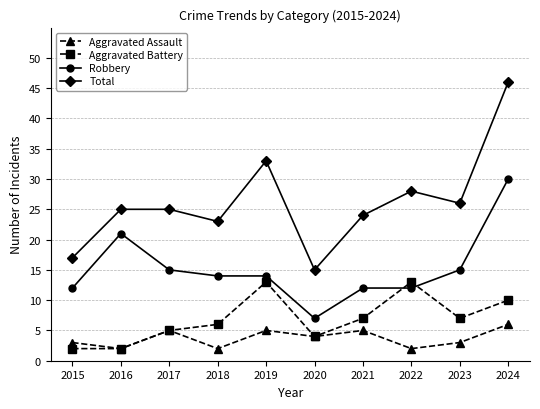

What is the minimum value for Total?

15